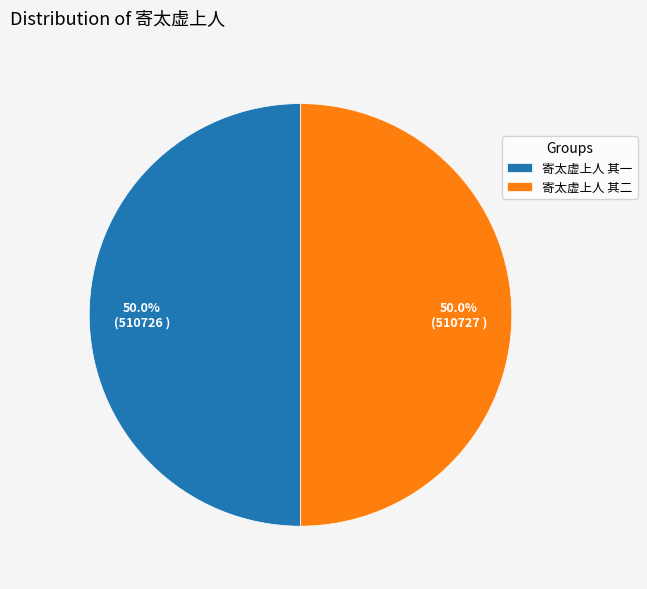

Count the number of slices in the pie.

2